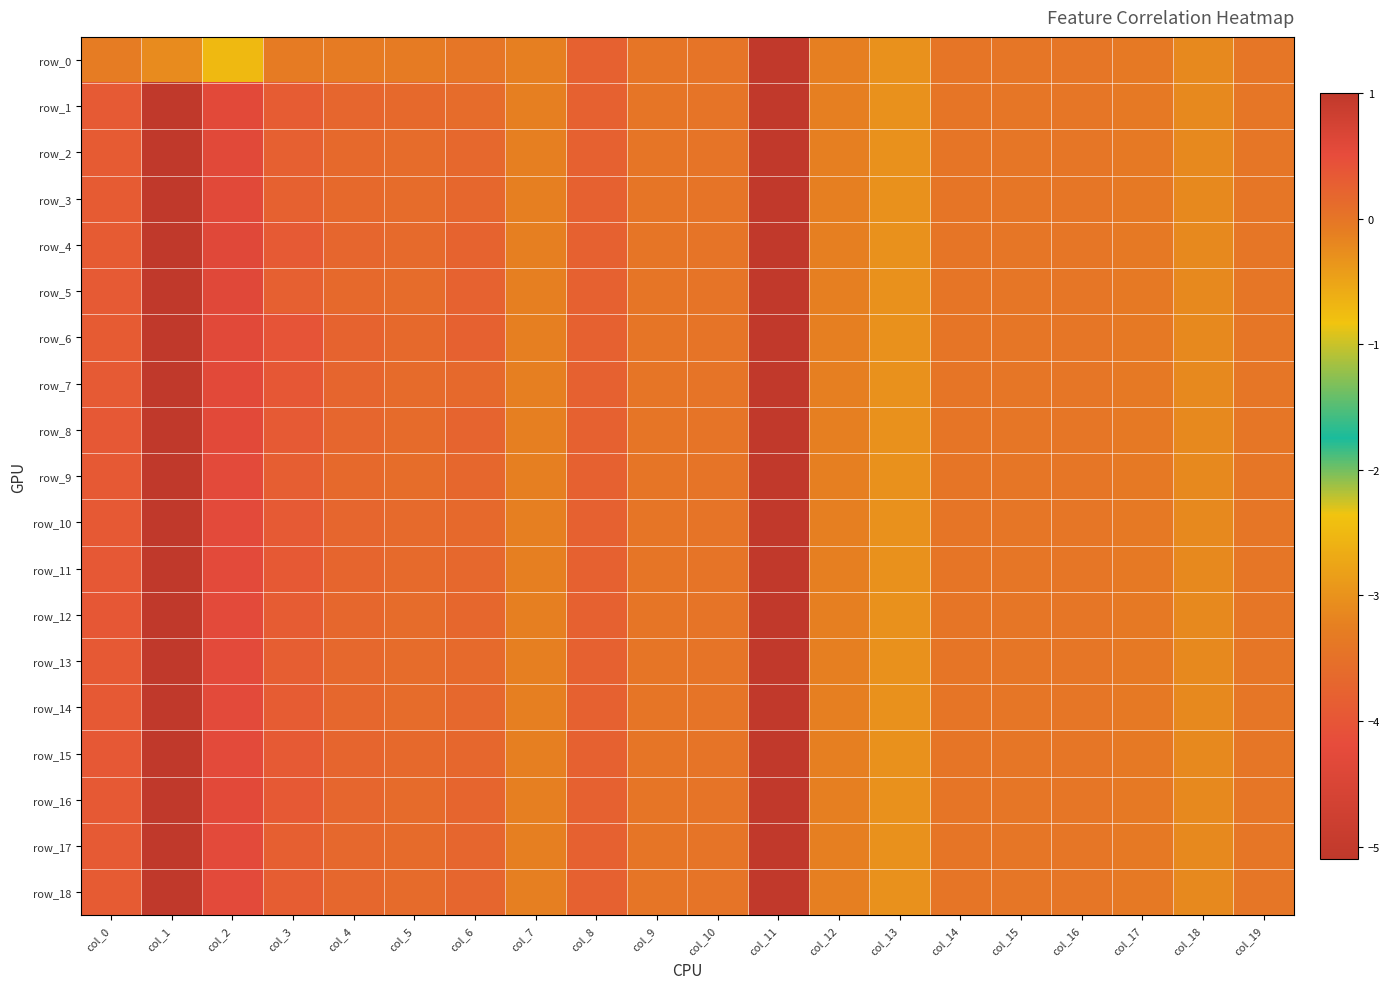

Read the row_5 value at col_6.

0.2